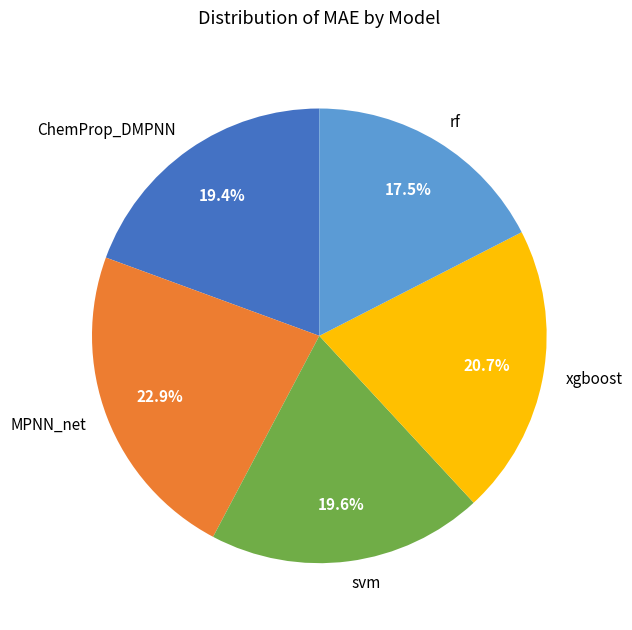

Between MPNN_net and rf, which is larger?

MPNN_net